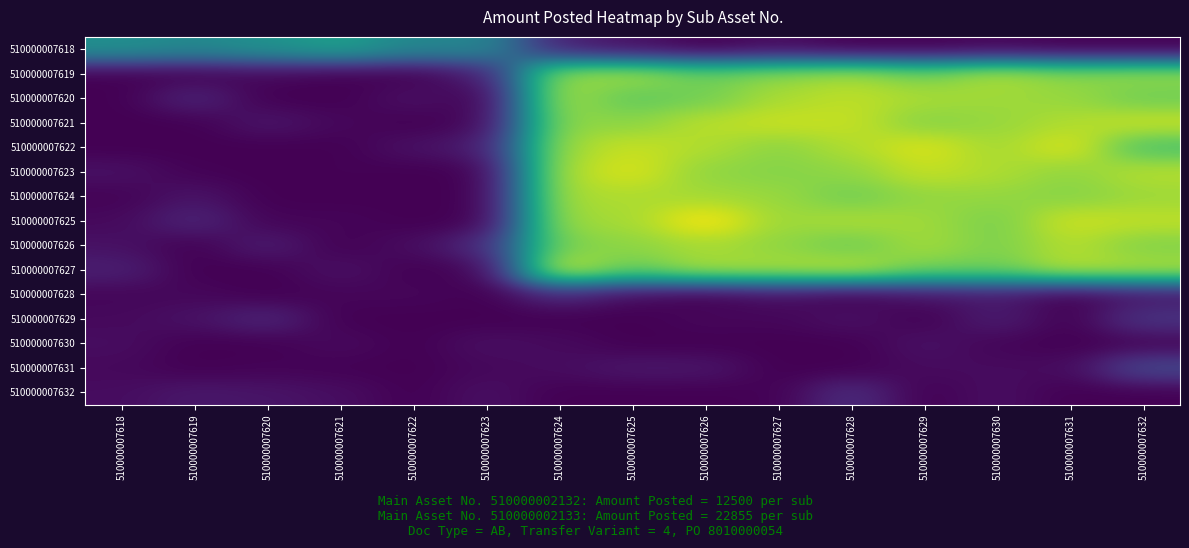

What is the greatest value displayed?

26549.9